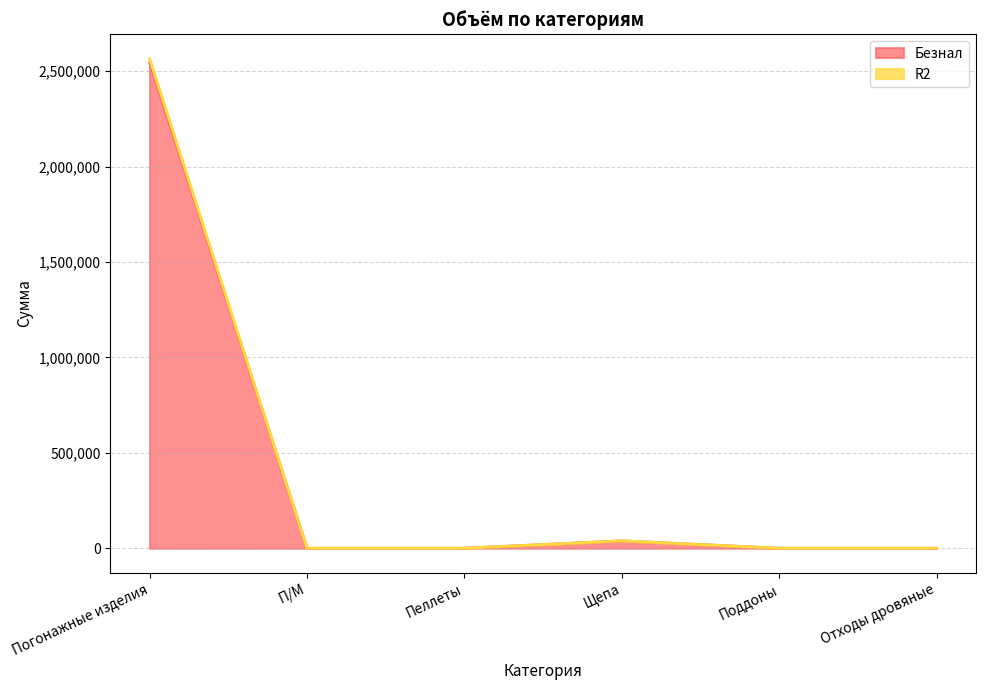

List the series in order of their peak value, lowest first.

Безнал, R2